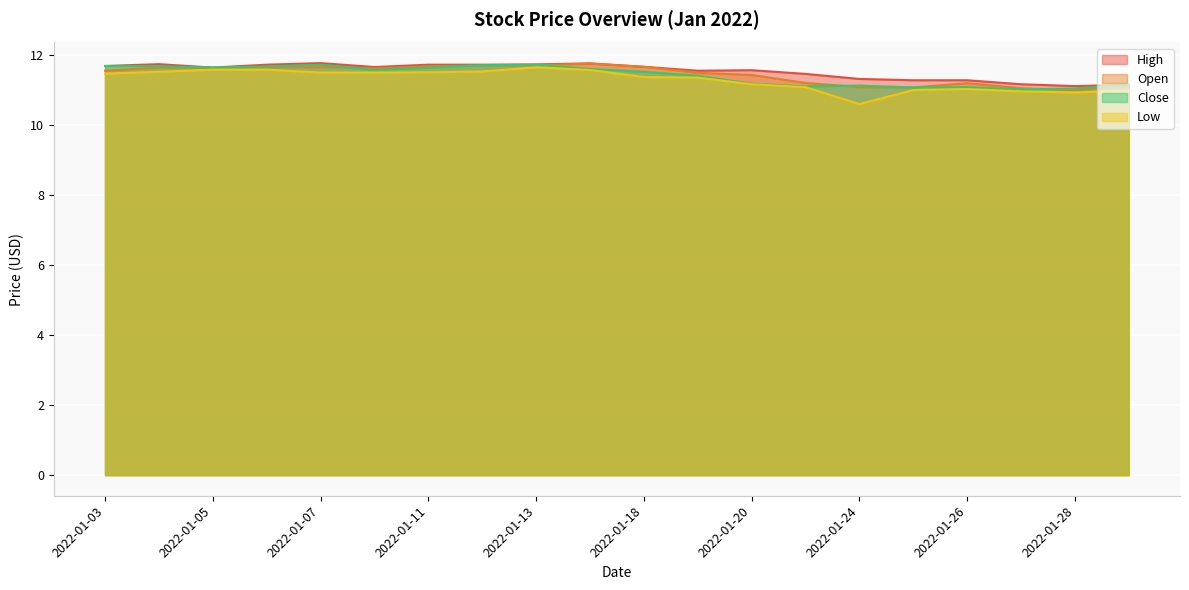

Where is High nearest to the value 11?

2022-01-28